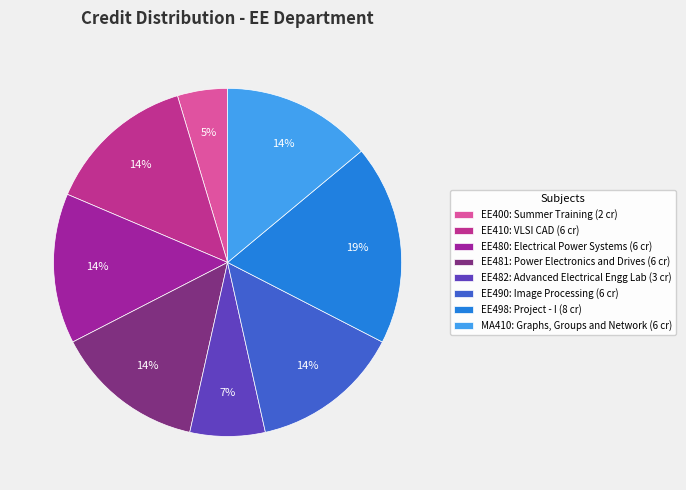

What percentage is the EE480 slice, to the nearest percent?

14%